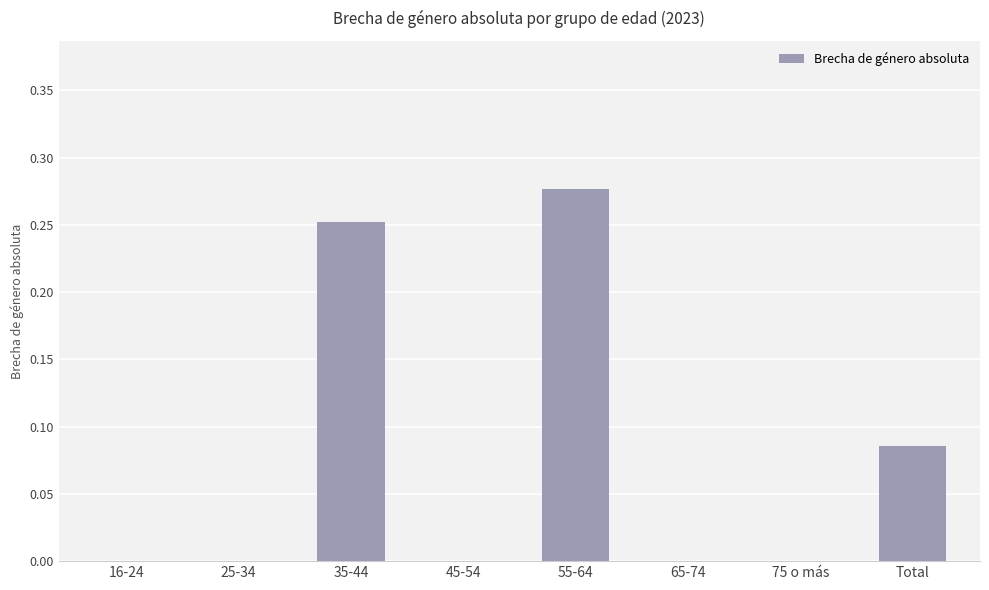

Are the bars horizontal?

No